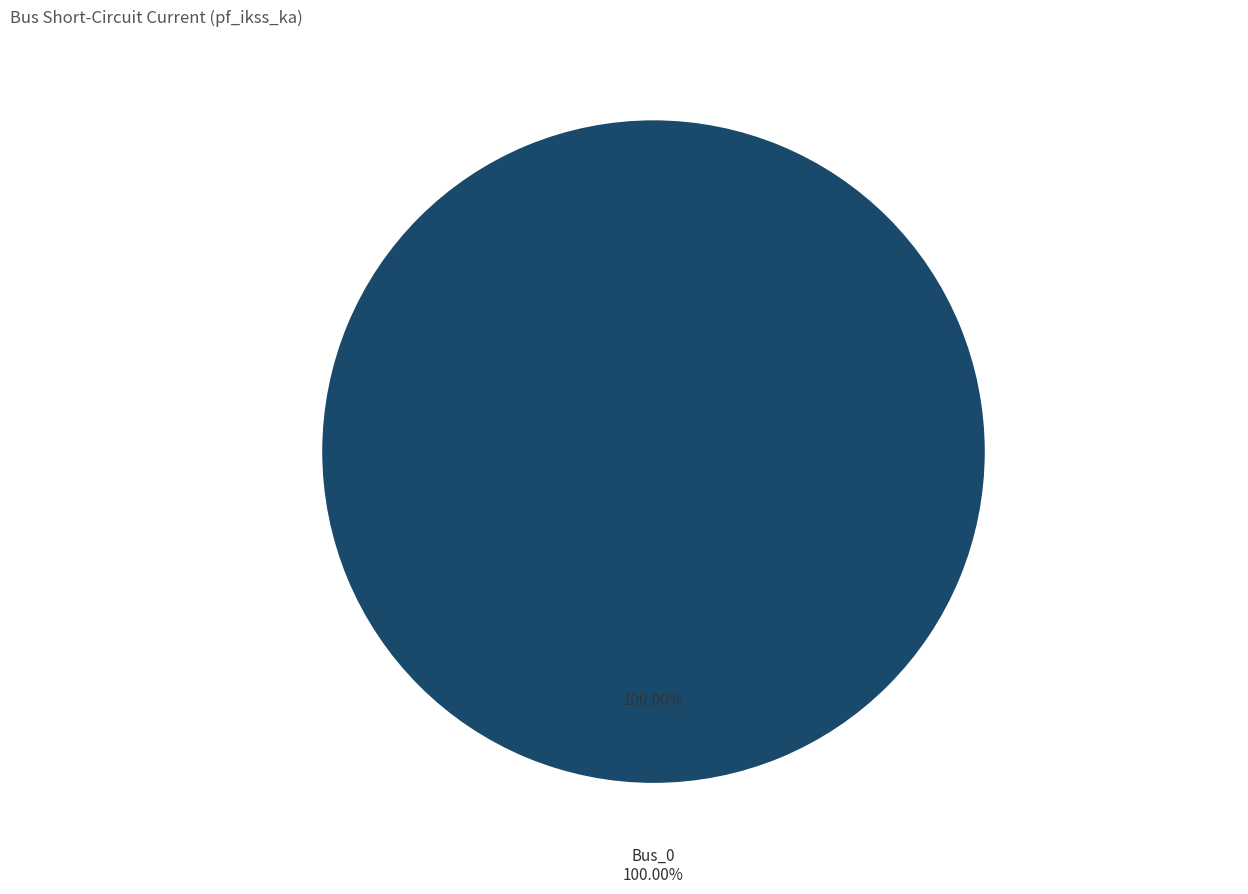

Count the number of slices in the pie.

5